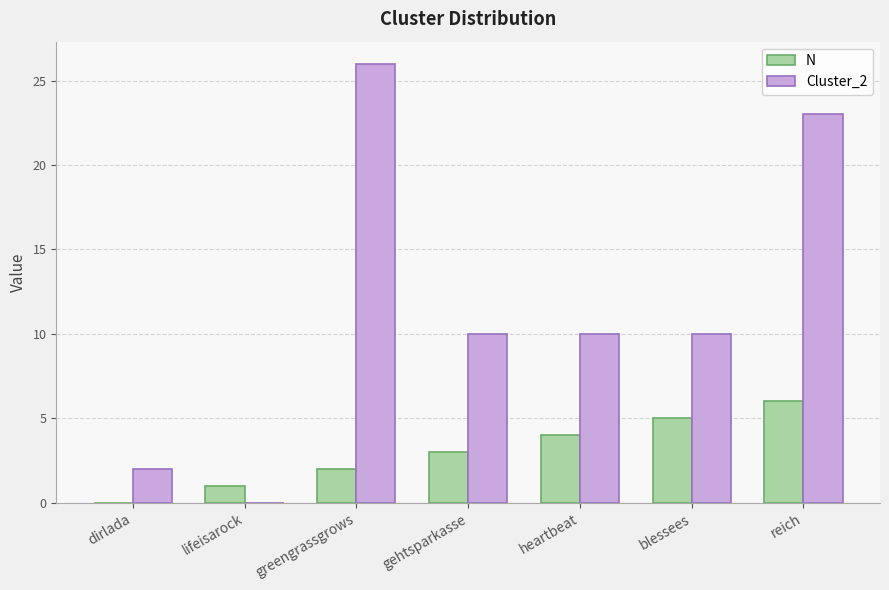

Between dirlada and blessees, which series saw the biggest shift?

Cluster_2